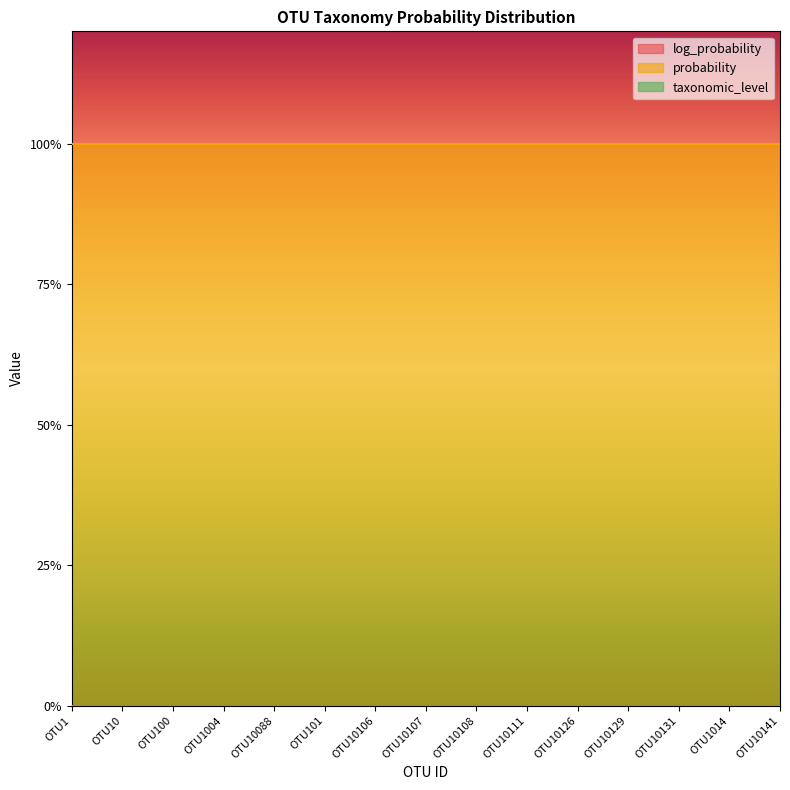

What is the label of the 8th point from the left?

OTU10107